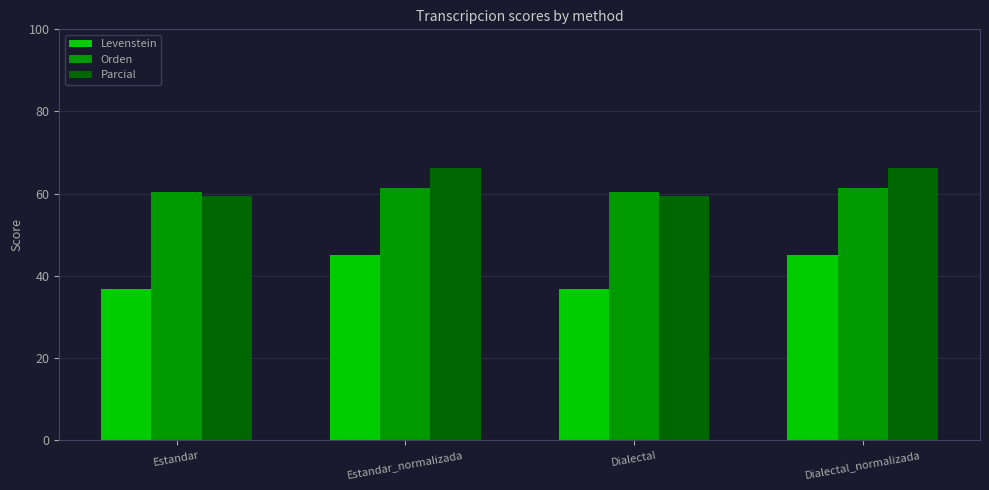

True or false: Levenstein has a value of 45.1 at Estandar_normalizada.

True